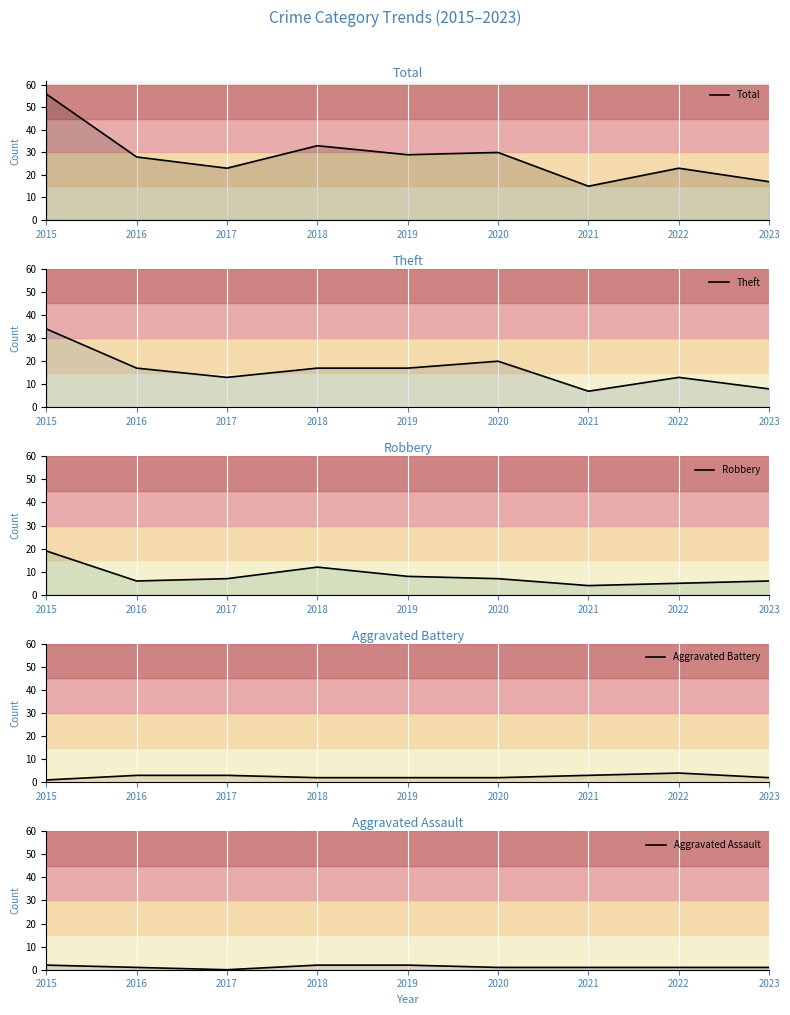

In Total, how many points are lower than both neighbors (excluding endpoints)?

3